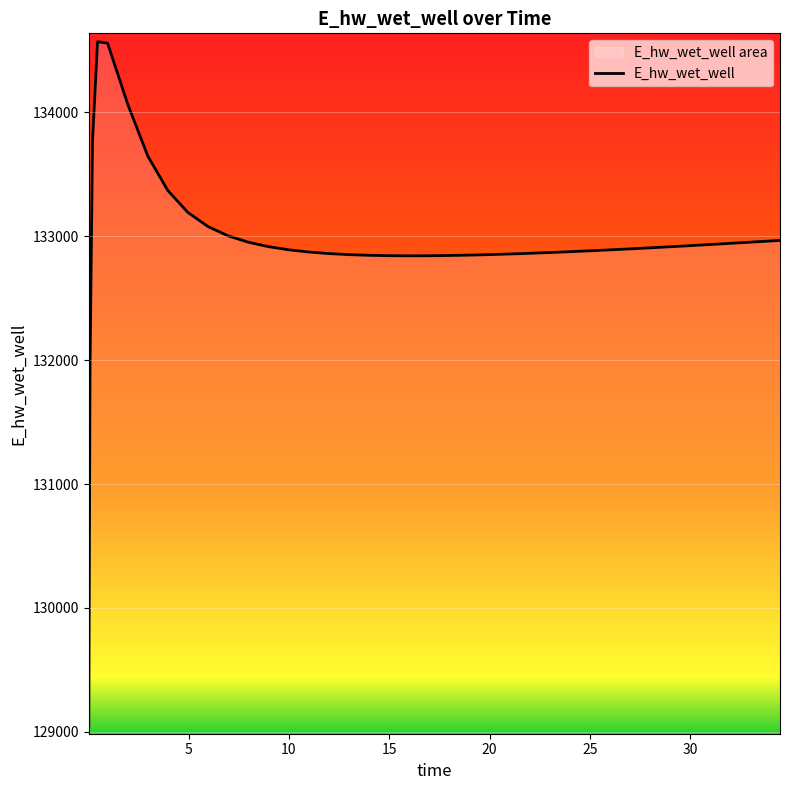

What is the sum of all values?

5317987.2